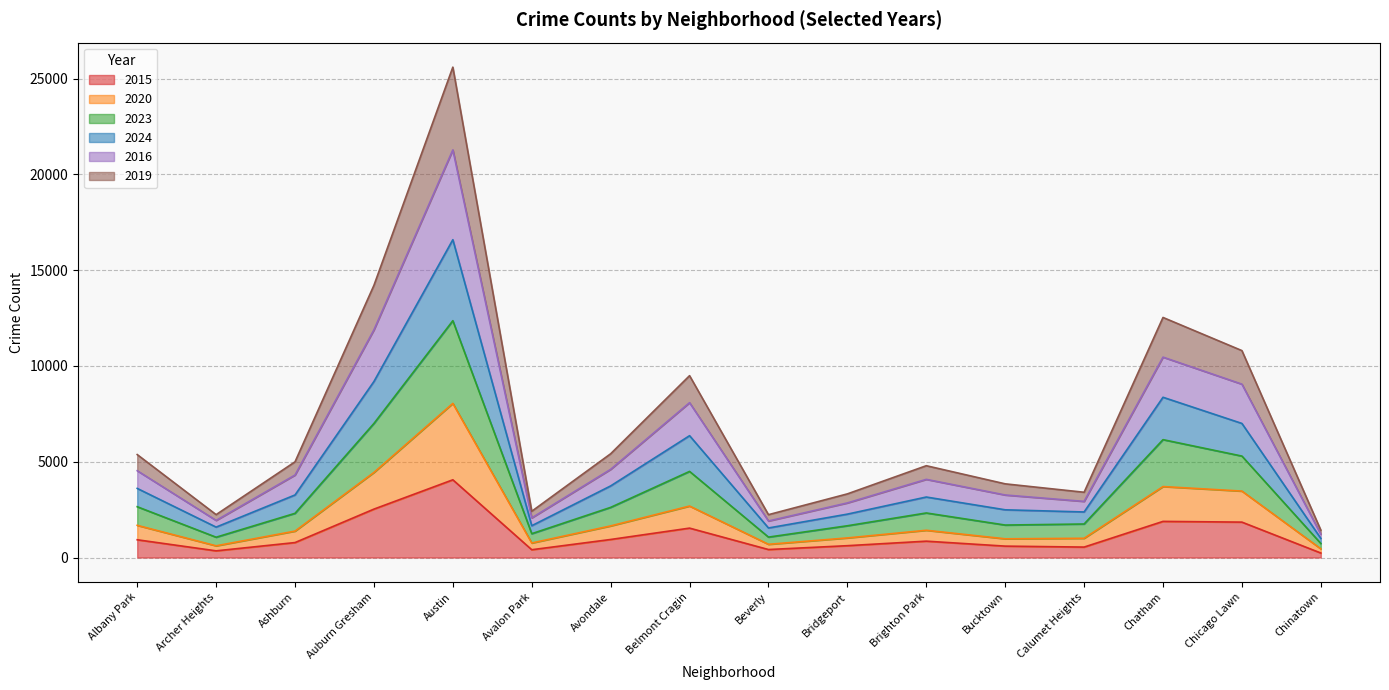

At which label does 2023 reach its minimum?

Chinatown